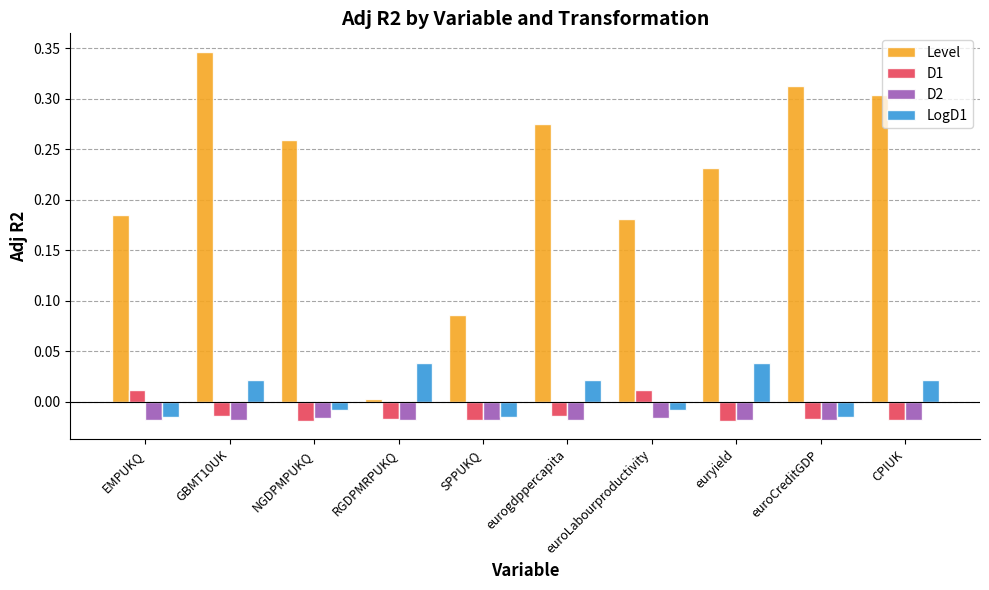

What are all the series names shown in the legend?

Level, D1, D2, LogD1